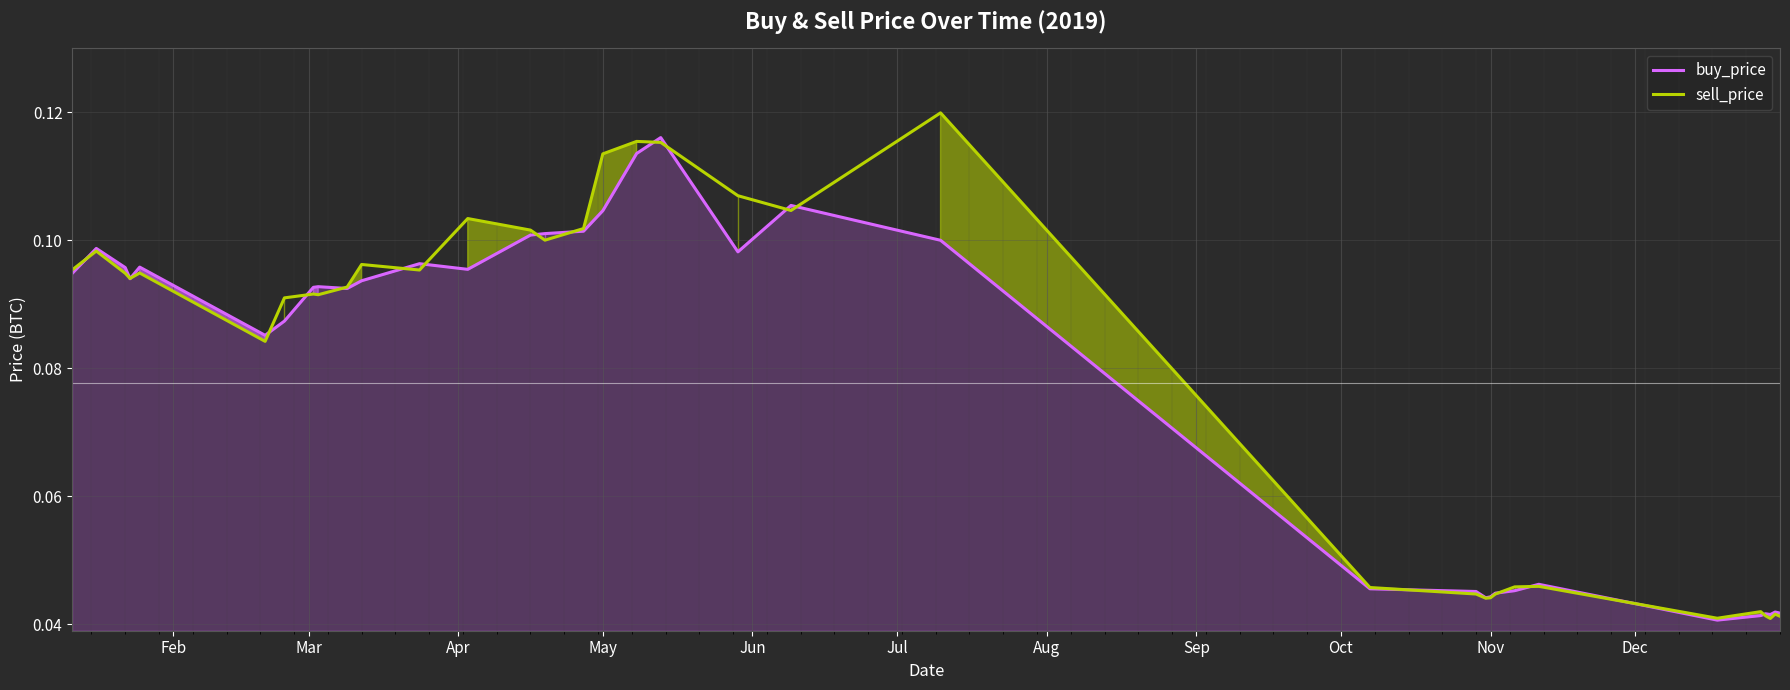

At how many categories does at least one series exceed 0?

35